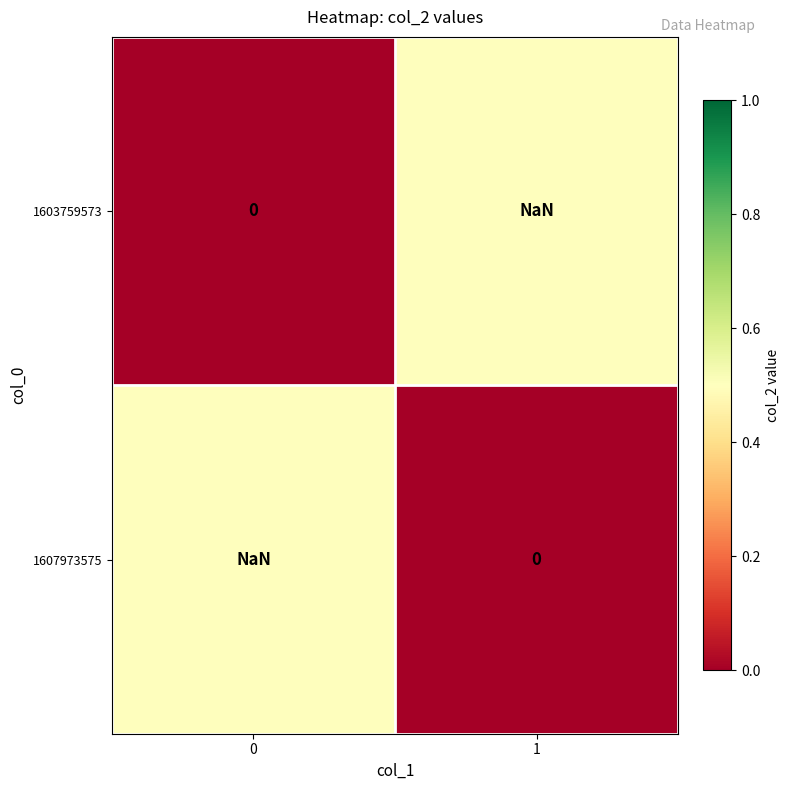

True or false: 1603759573 has a value of 0.7 at 1.

False